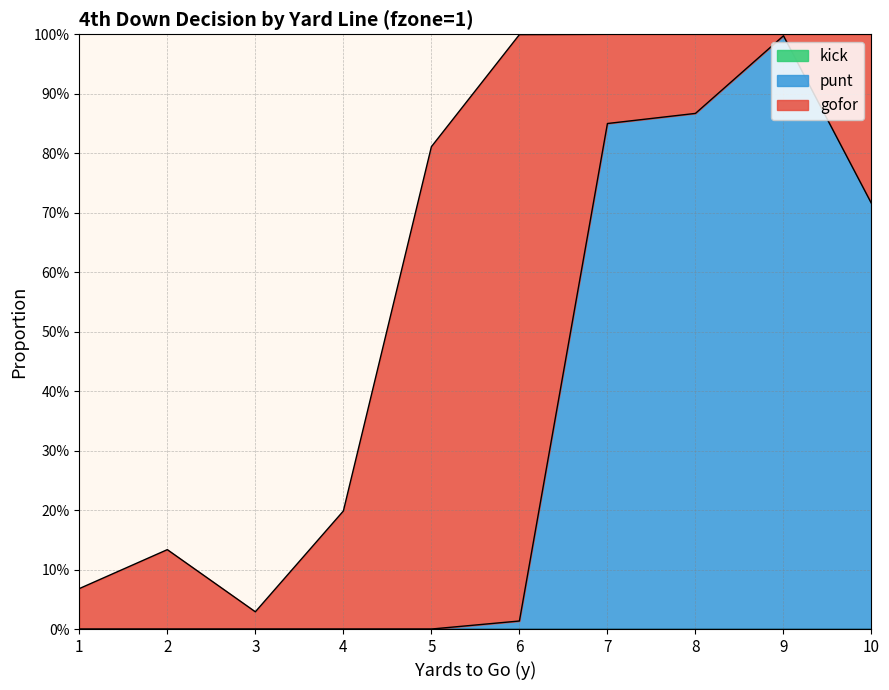

Which series has the widest spread of values?

punt